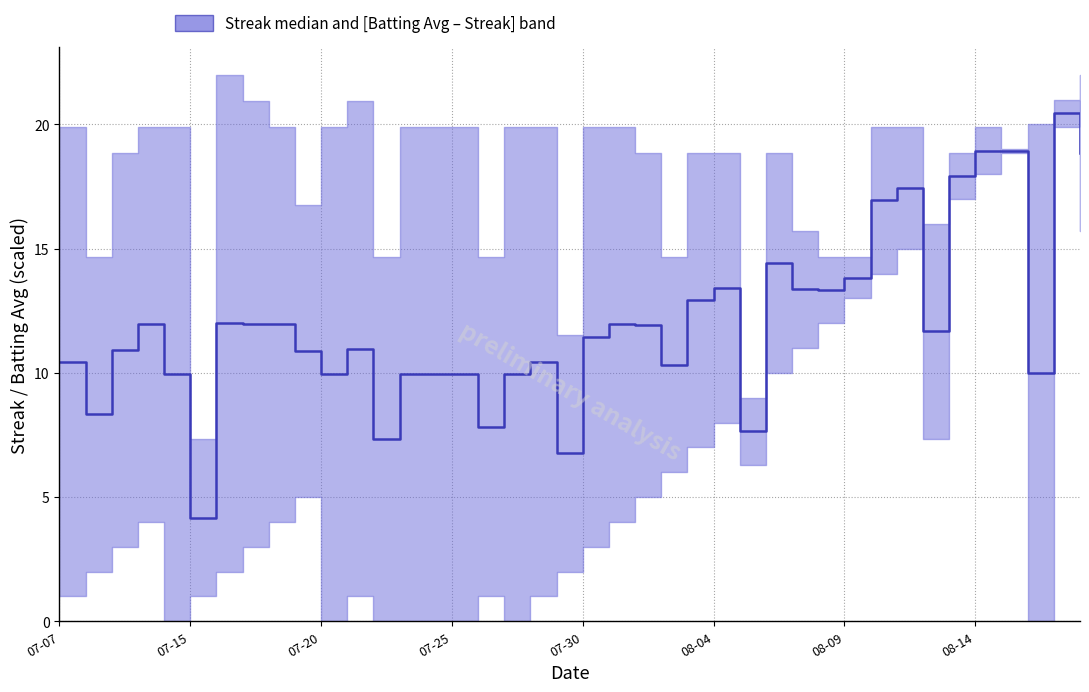

Reading right to left, extract all data points from this chart.

18.9	20.5	10.0	18.9	19.0	17.9	11.7	17.5	17.0	13.8	13.3	13.4	14.4	7.6	13.4	12.9	10.3	11.9	12.0	11.5	6.8	10.5	10.0	7.8	10.0	10.0	10.0	7.3	11.0	10.0	10.9	12.0	12.0	12.0	4.2	10.0	12.0	10.9	8.3	10.5